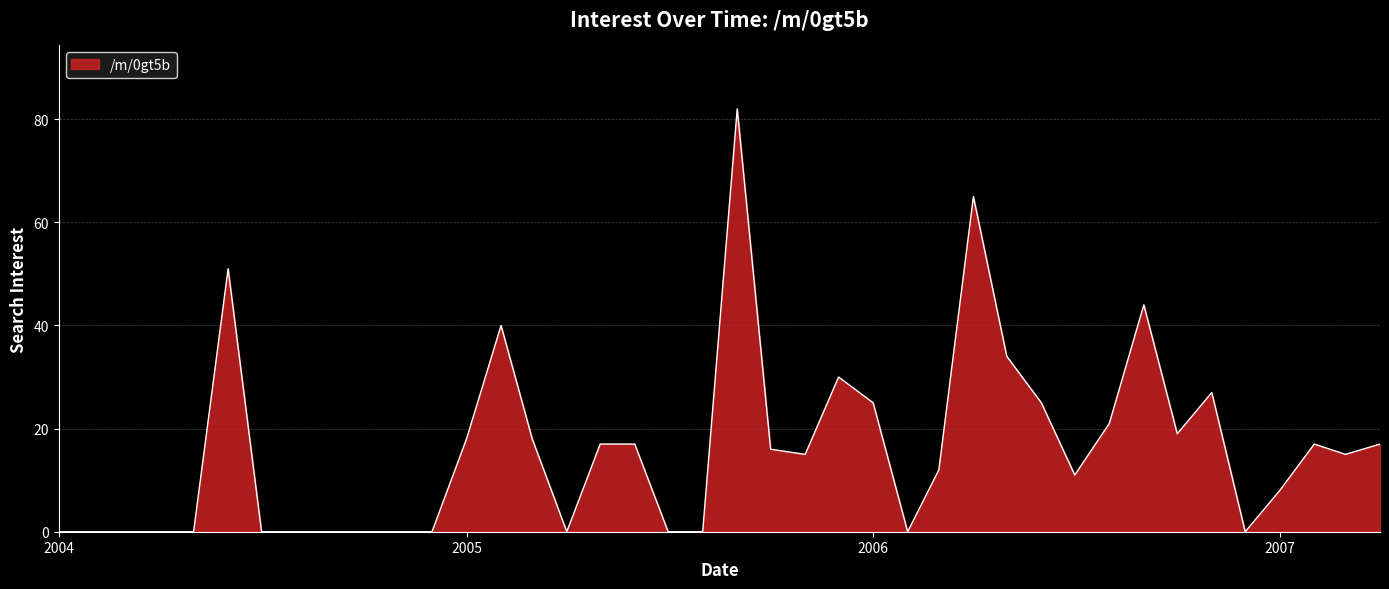

What is the difference between the maximum and minimum values?

82